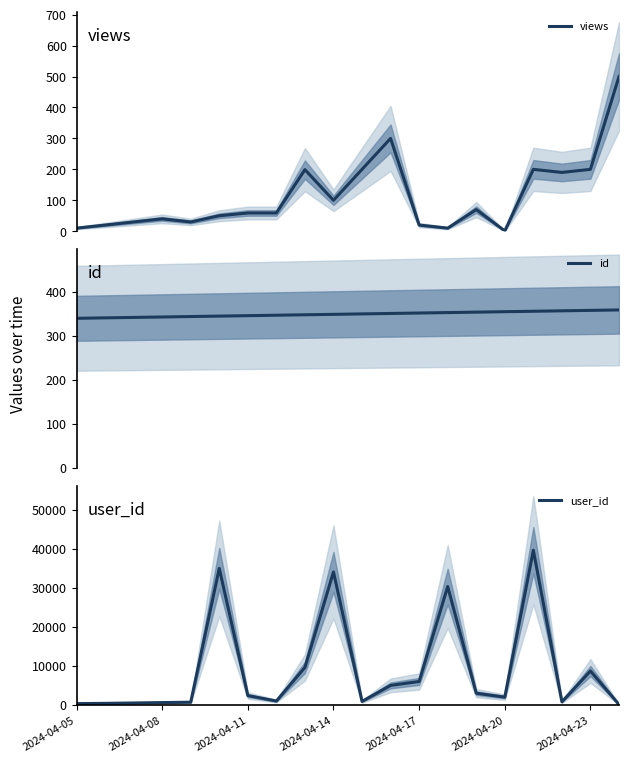

What is the minimum value for id?

340